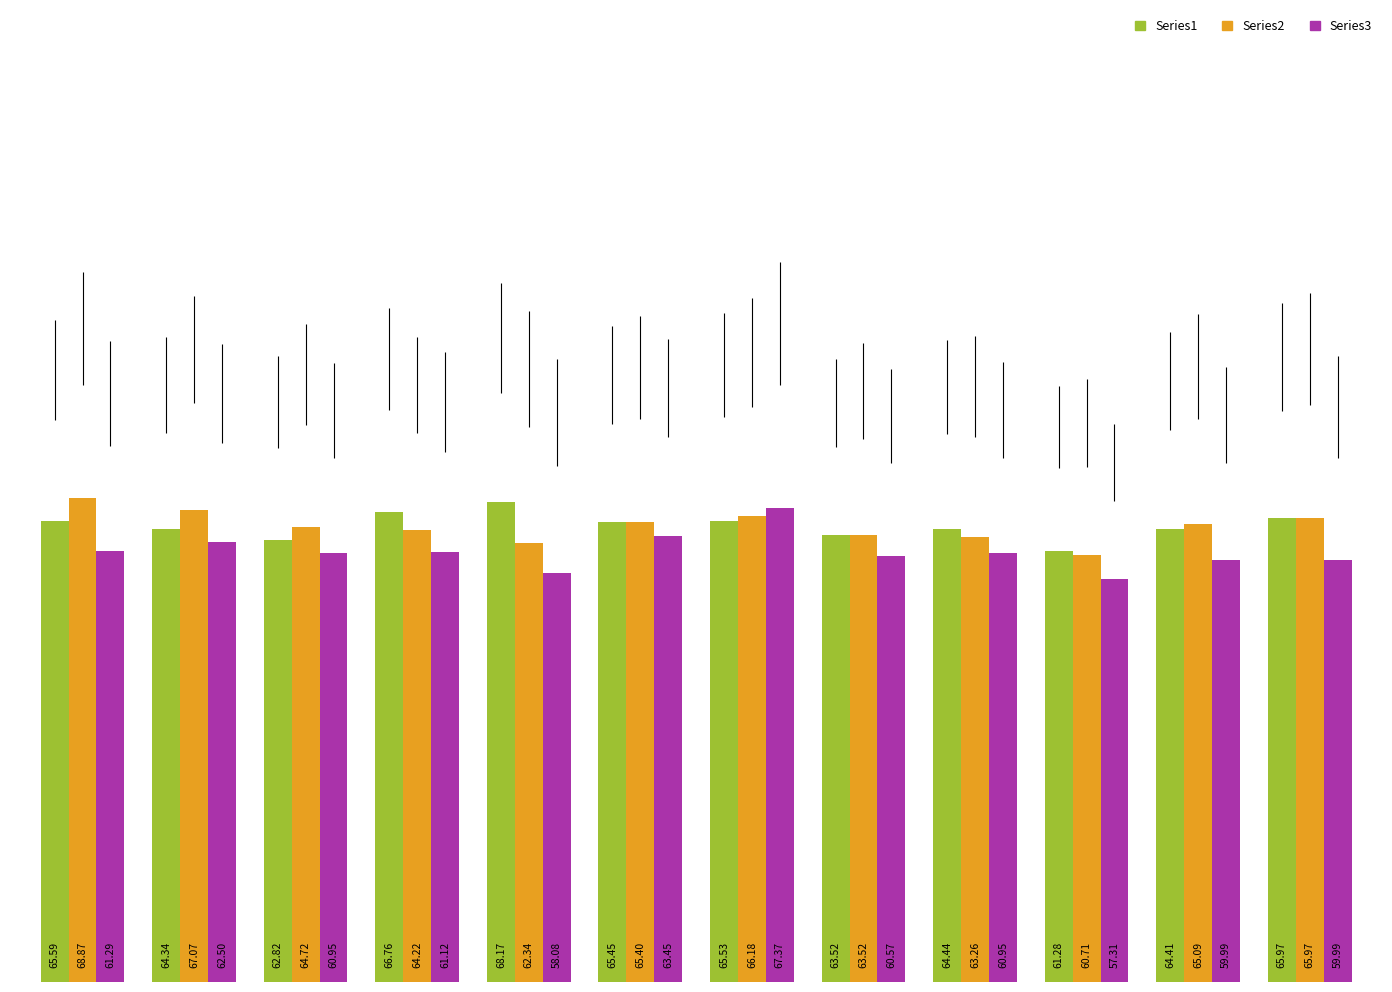

What is the value of the Series2 bar at the 6th from the left?

65.4